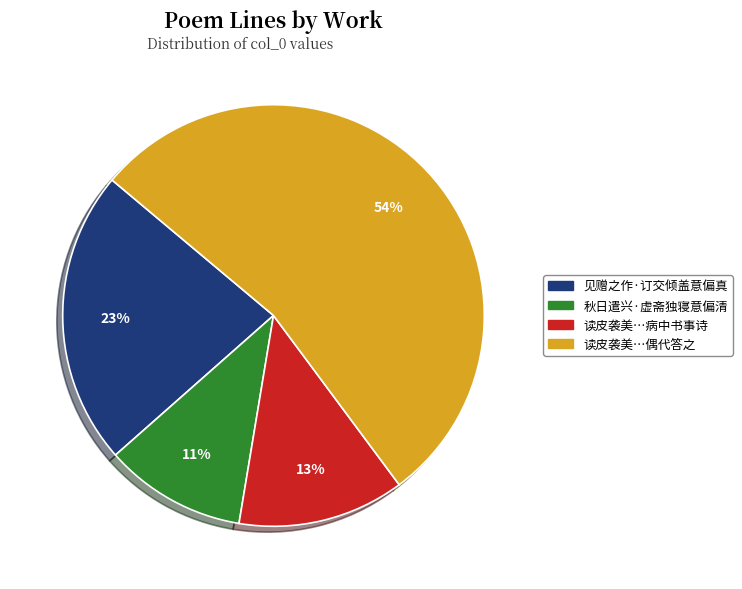

Which slice is the smallest?

秋日遣兴·虚斋独寝意偏清